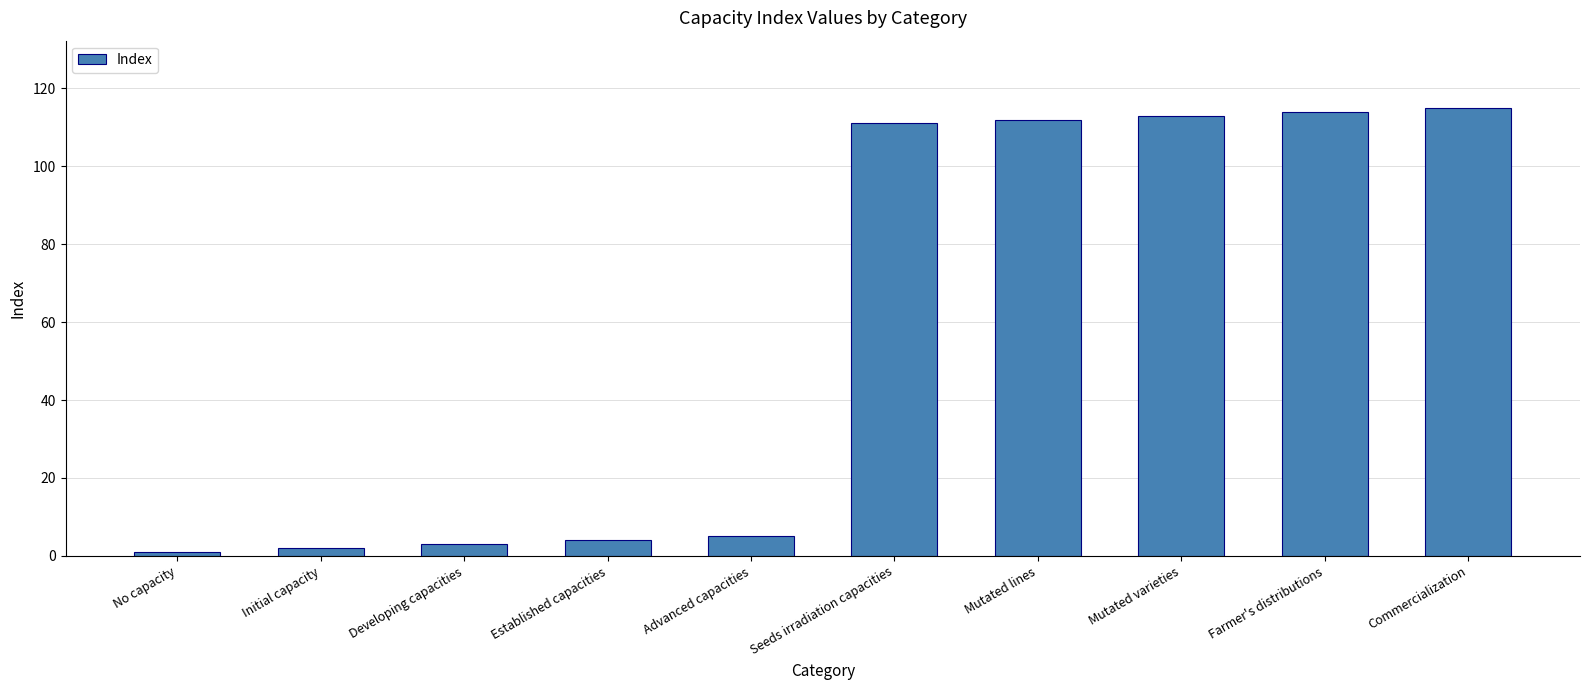

What is the change in value from No capacity to Developing capacities?

+2